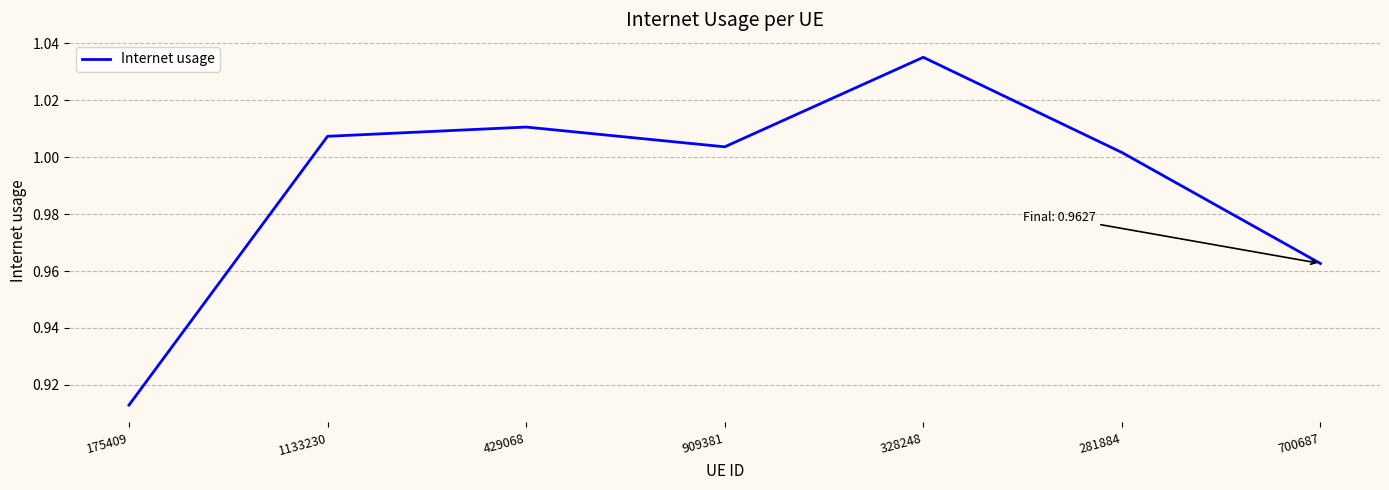

List the labels in order of value, smallest first.

175409, 700687, 281884, 909381, 1133230, 429068, 328248